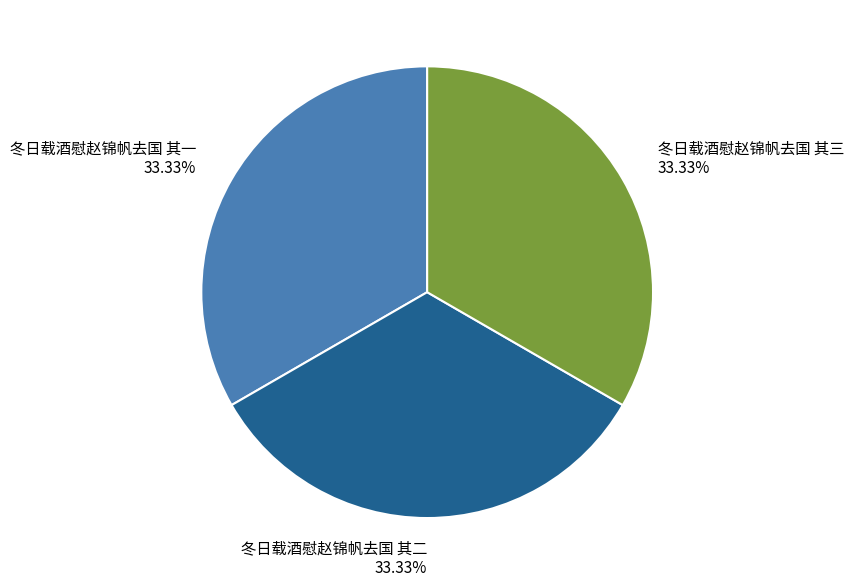

Combined, do 冬日载酒慰赵锦帆去国 其三 and 冬日载酒慰赵锦帆去国 其二 account for over 50%?

Yes